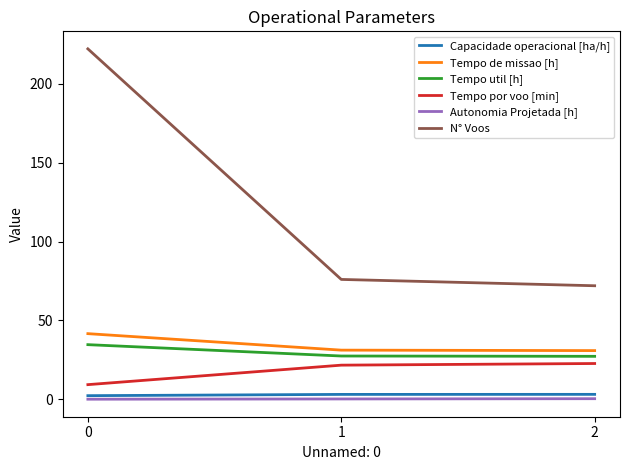

At how many categories does at least one series exceed 90?

1